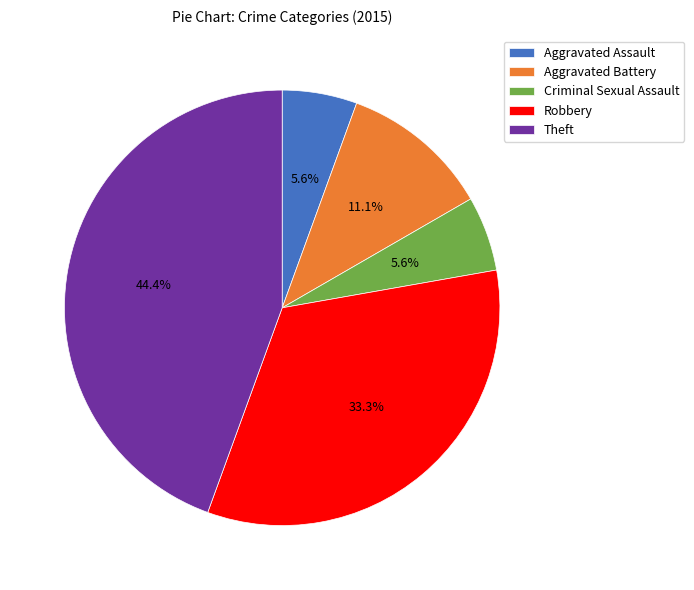

Which slice is the largest?

Theft